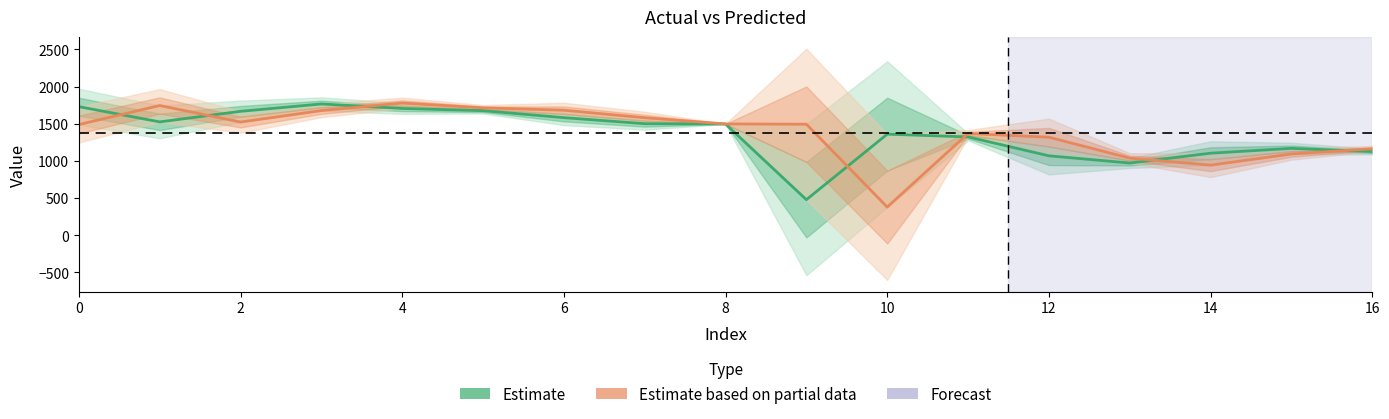

What is the label of the 4th point from the right?

13